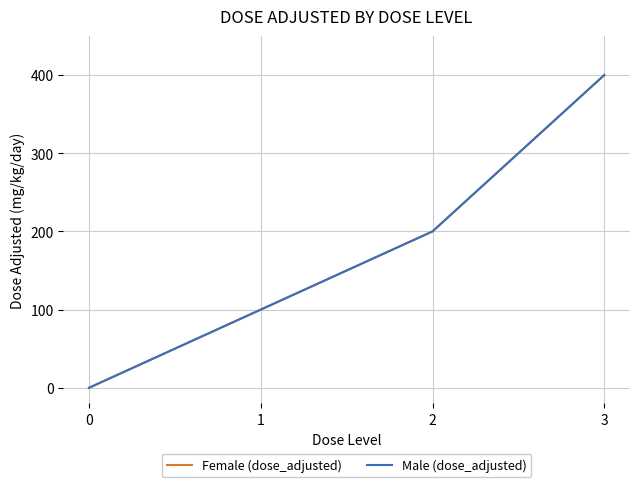

True or false: Female (dose_adjusted) has a value of 46 at 1.

False